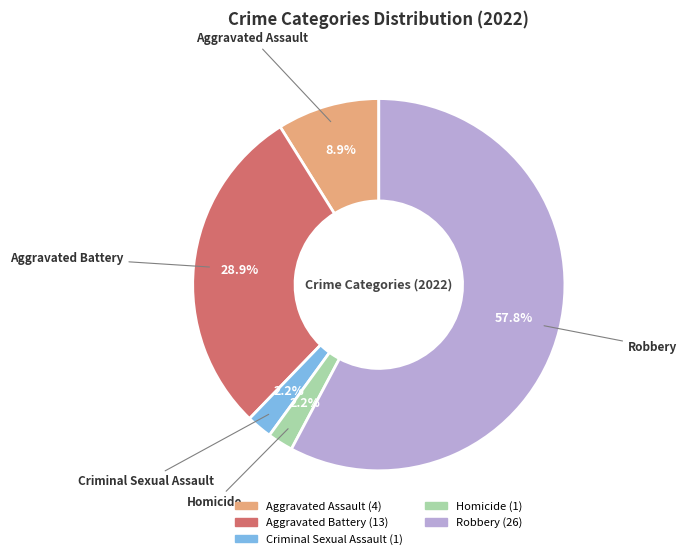

What percentage is the Criminal Sexual Assault slice, to the nearest percent?

2%